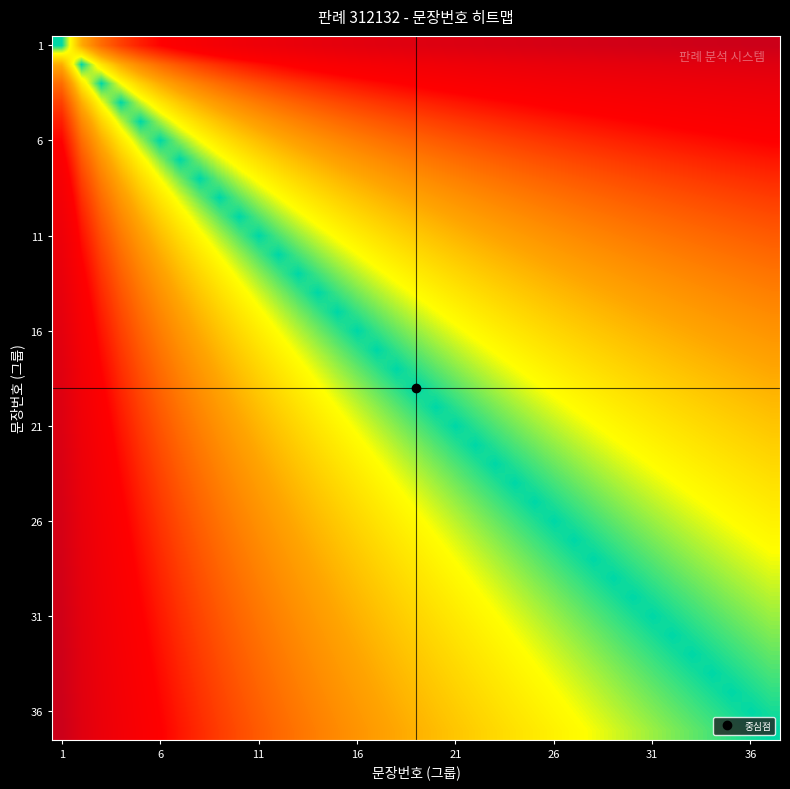

How many distinct data groups are displayed?

37